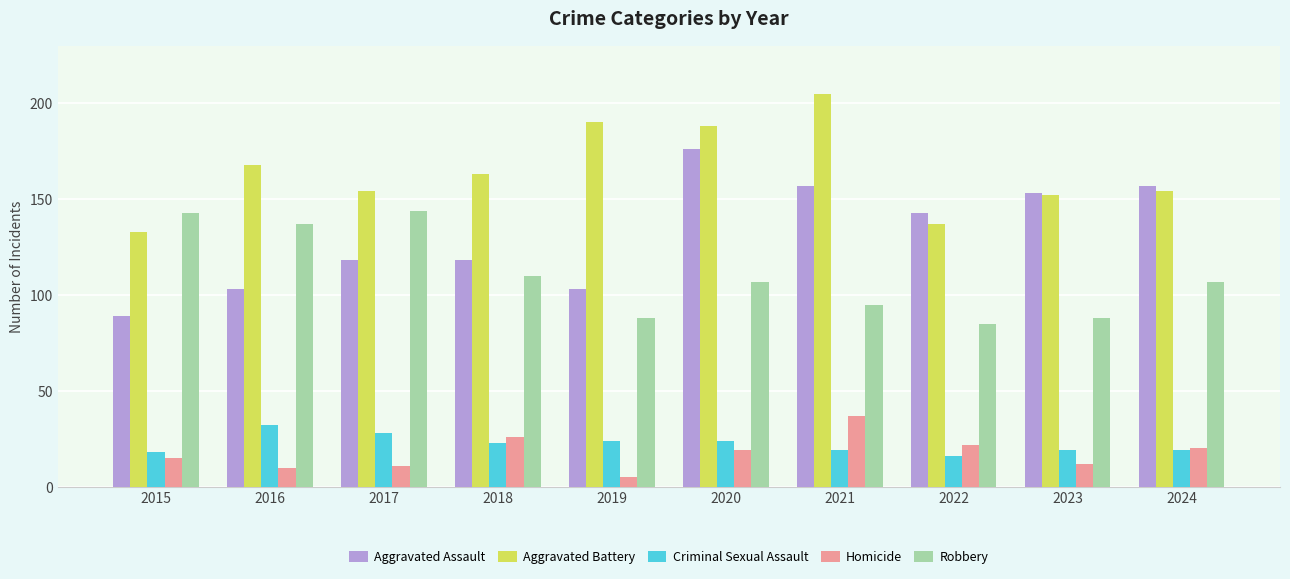

How many groups of bars are there?

10